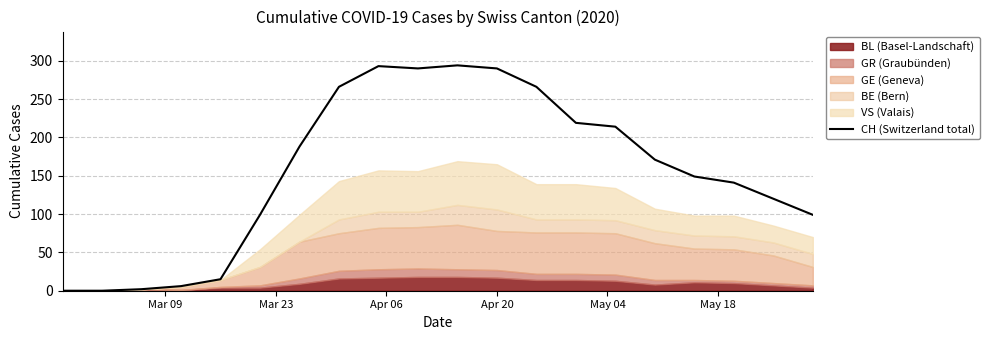

How many lines are shown in the chart?

1